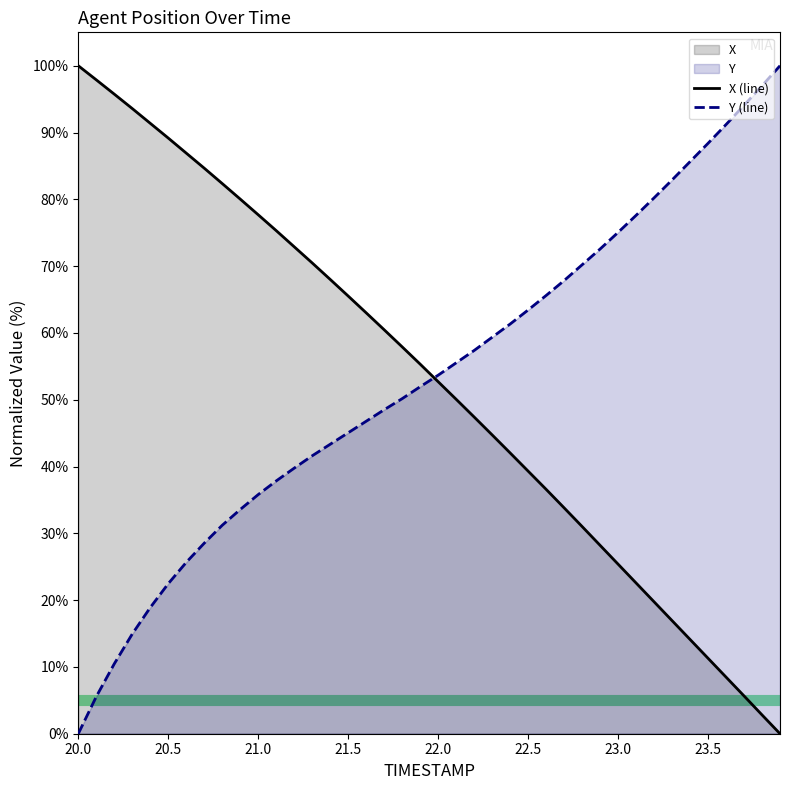

What is the spread (max minus min) of values at 21.0?

41.9